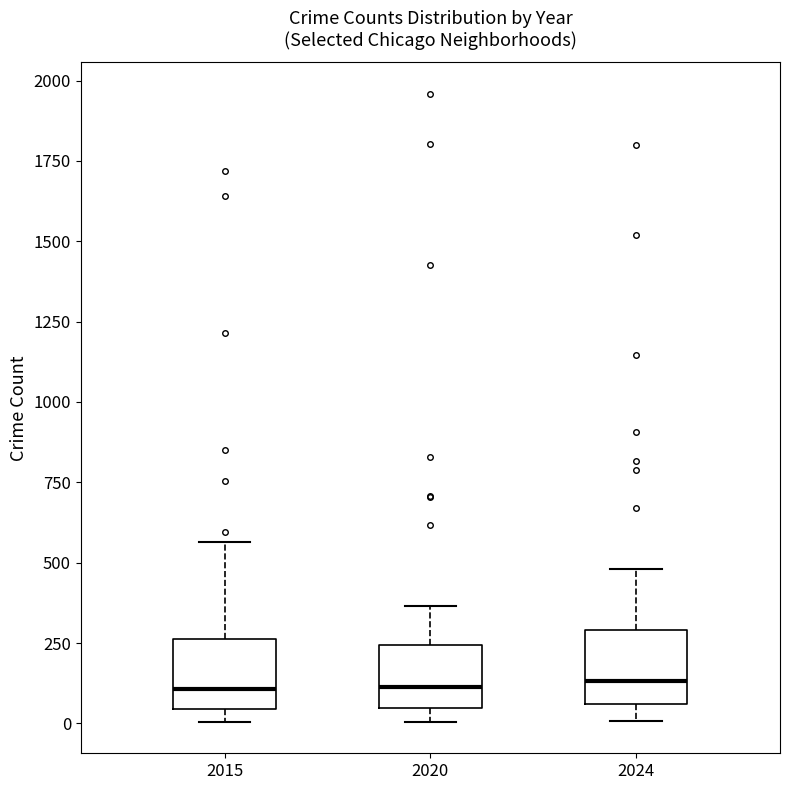

Reading left to right, transcribe this box plot: for each box, give where its median line is, the range the box spans, and where its two whiskers end, as read against the y-axis. The values are not printed on the chart, so give them approximately, as read against the axis.

2015: median 100, box 50 to 250, whiskers 0 to 550
2020: median 100, box 50 to 250, whiskers 0 to 350
2024: median 150, box 50 to 300, whiskers 0 to 500